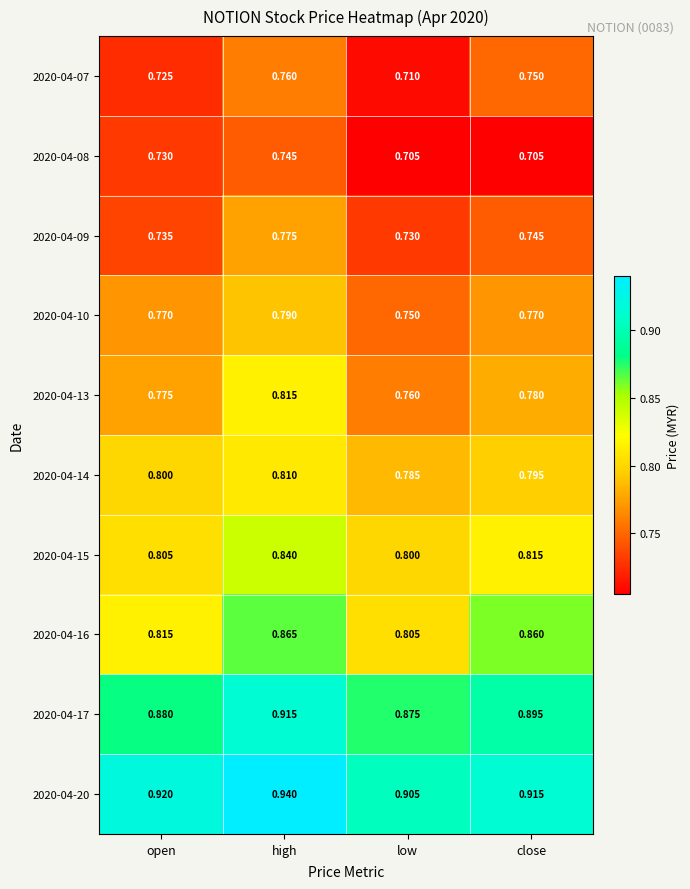

Rank the categories by 2020-04-13 value from highest to lowest.

high, close, open, low